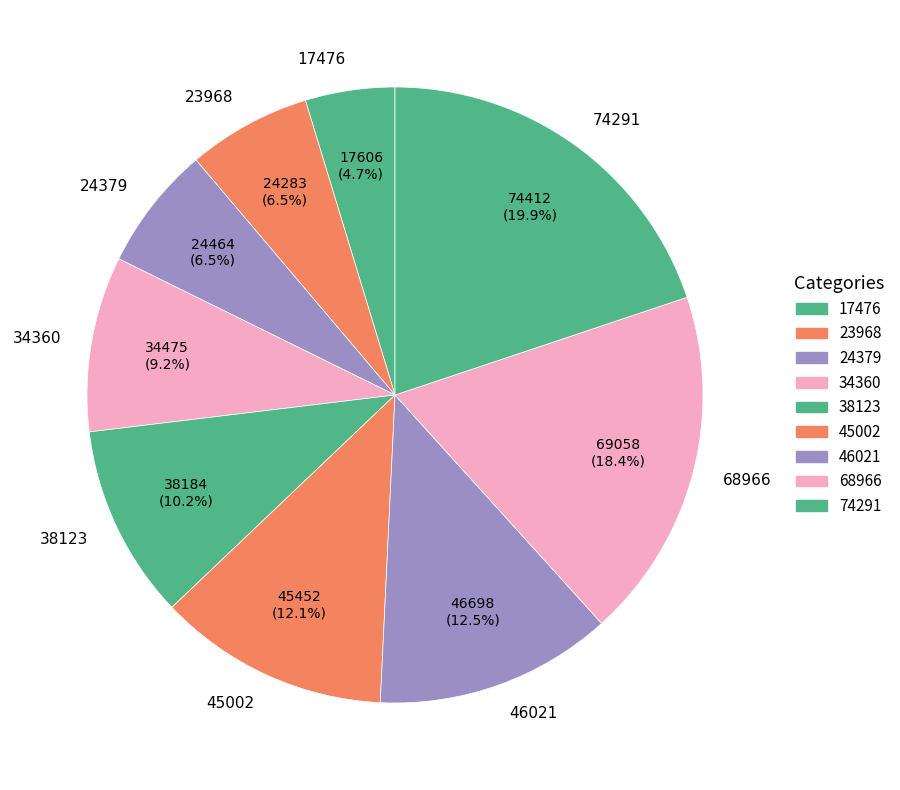

What is the ratio of the value at 34360 to the value at 24379?

1.4